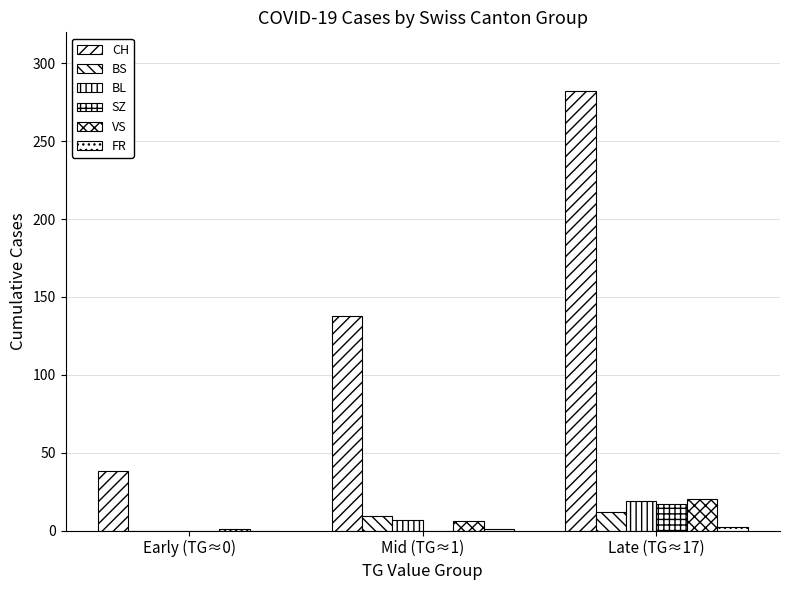

How many data points does each series have?

3